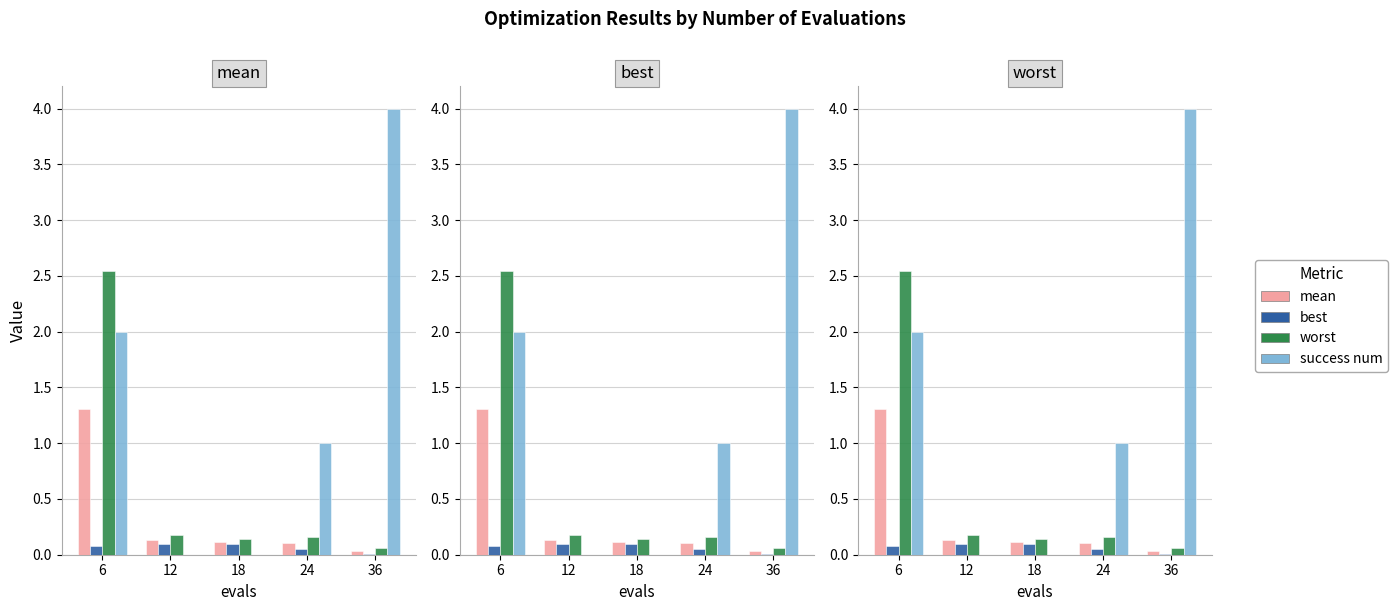

Is the value of worst at 36 greater than the value of best at 24?

Yes